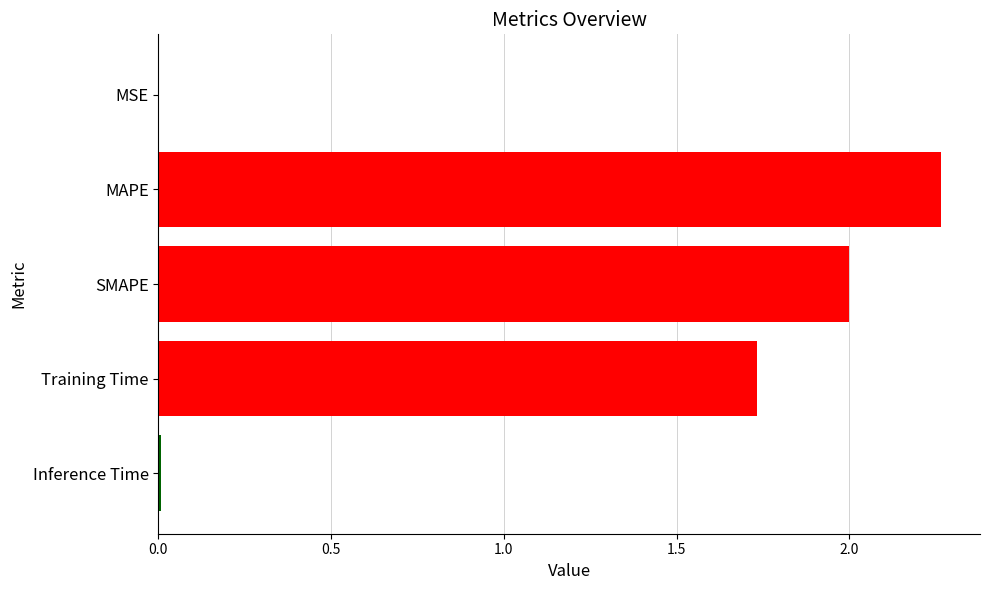

What is the sum of all values?

6.0